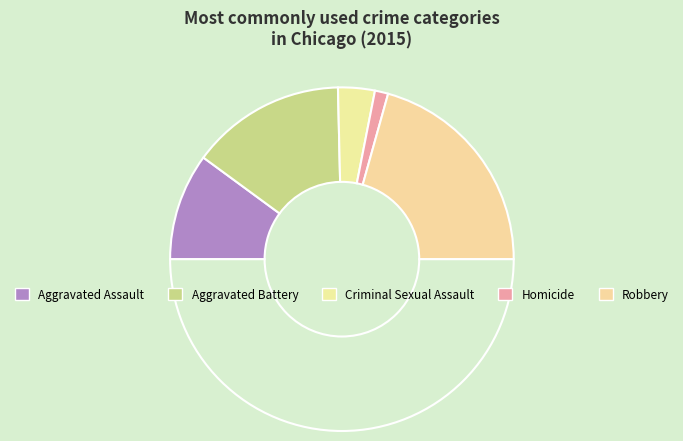

How many slices are in this pie chart?

6